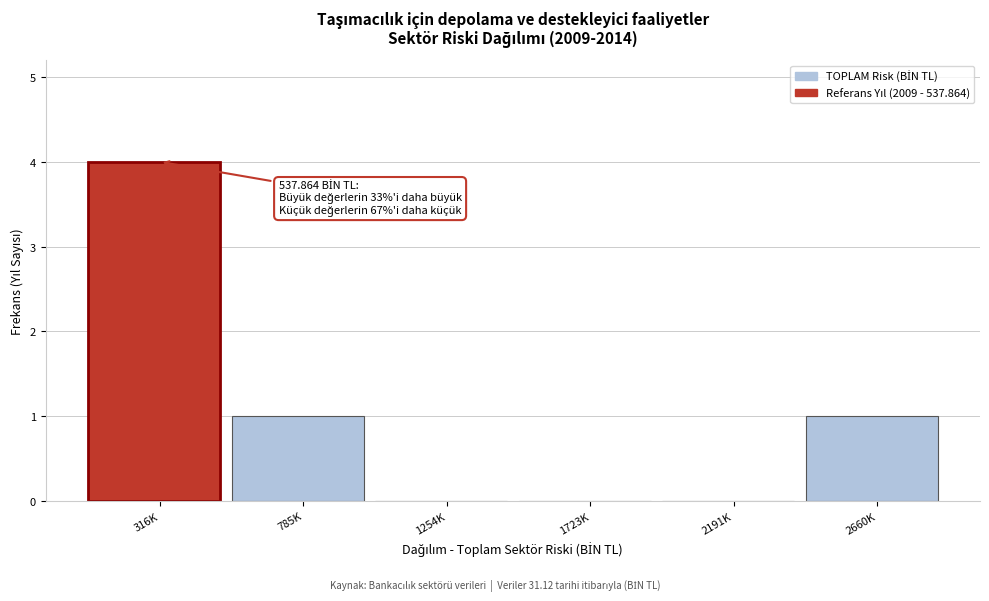

Reading left to right, extract all data points from this chart.

316K=4	785K=1	1254K=0	1723K=0	2191K=0	2660K=1